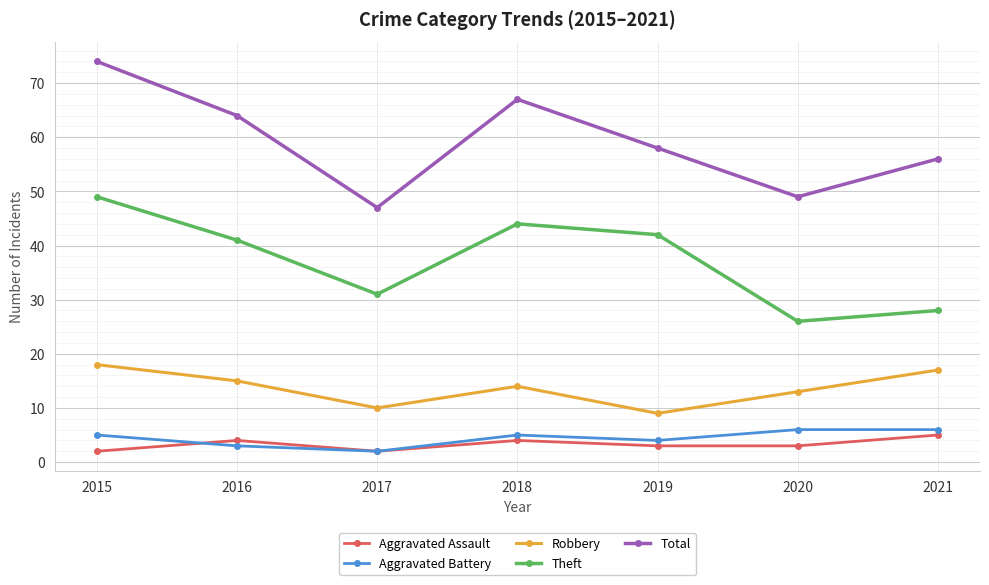

Reading left to right, what are all the values shown in this chart?

Aggravated Assault: 2	4	2	4	3	3	5
Aggravated Battery: 5	3	2	5	4	6	6
Robbery: 18	15	10	14	9	13	17
Theft: 49	41	31	44	42	26	28
Total: 74	64	47	67	58	49	56